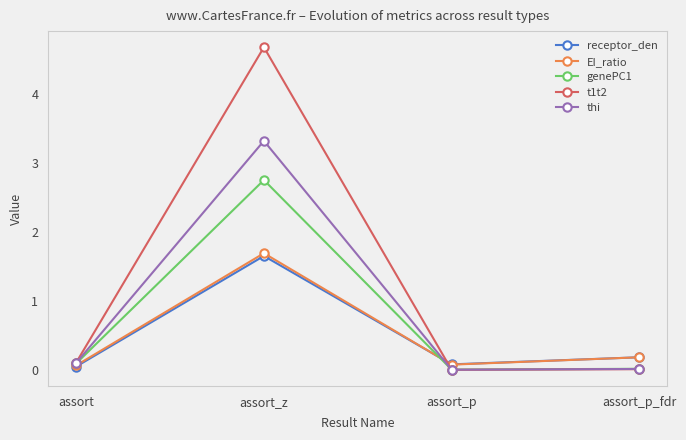

True or false: receptor_den and thi cross at least once.

True